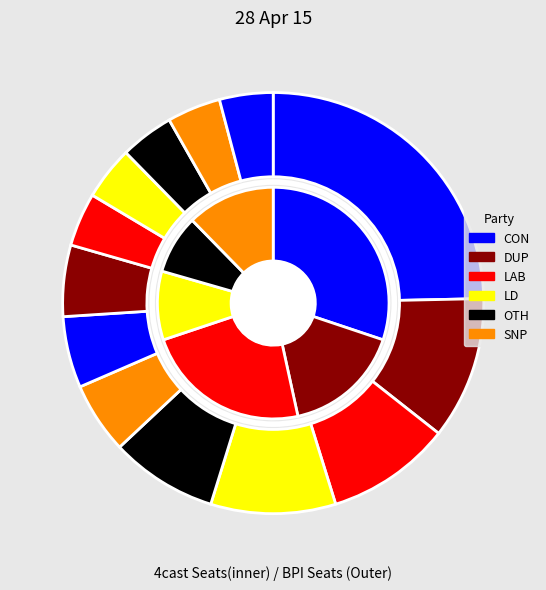

To the nearest percent, what is the average slice percentage?

8%